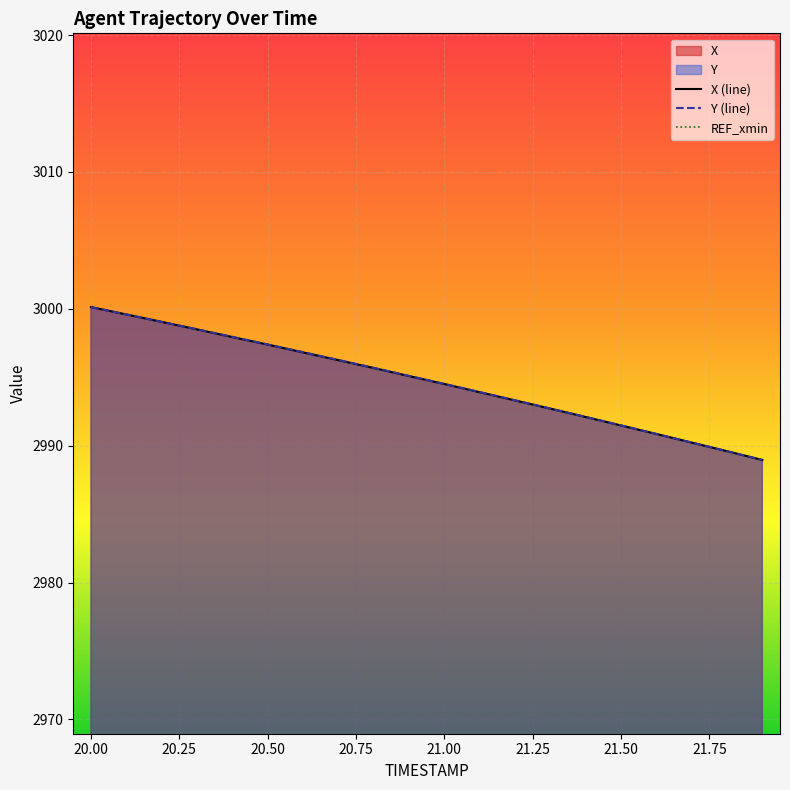

True or false: Y and X intersect in this chart.

False